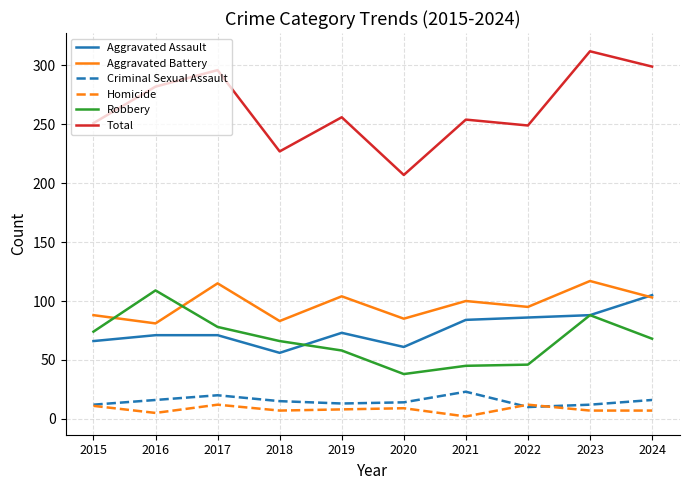

What is the total value across all series at 2020?

414